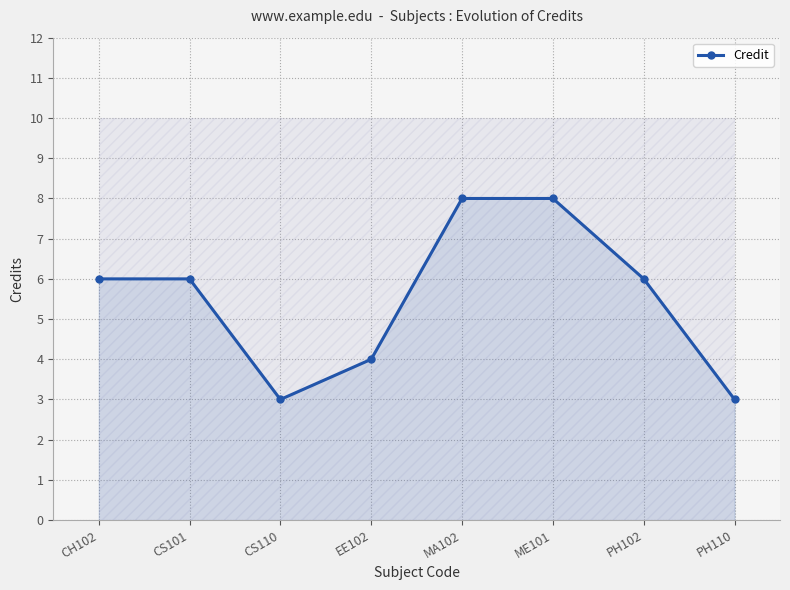

Reading left to right, transcribe all the data shown in this chart.

6	6	3	4	8	8	6	3